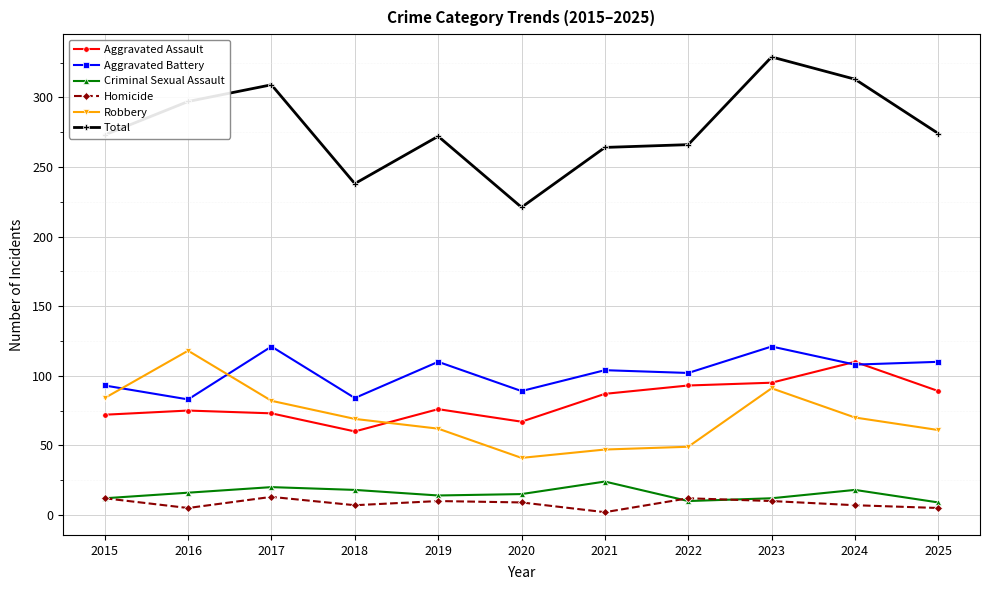

What is the value of the Robbery point at the 6th from the left?

41